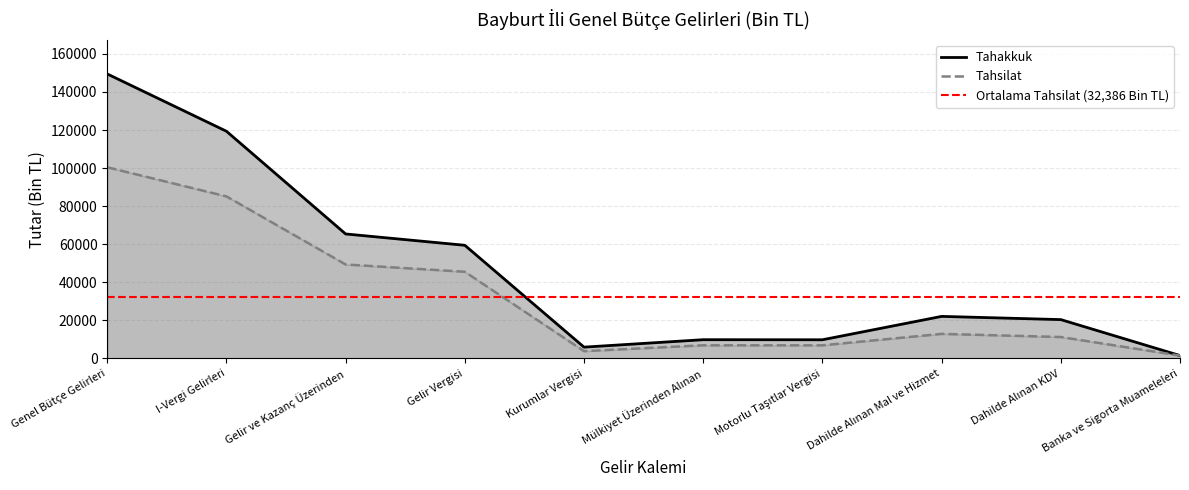

At Motorlu Taşıtlar Vergisi, list the series in order from largest to smallest.

Tahakkuk, Tahsilat